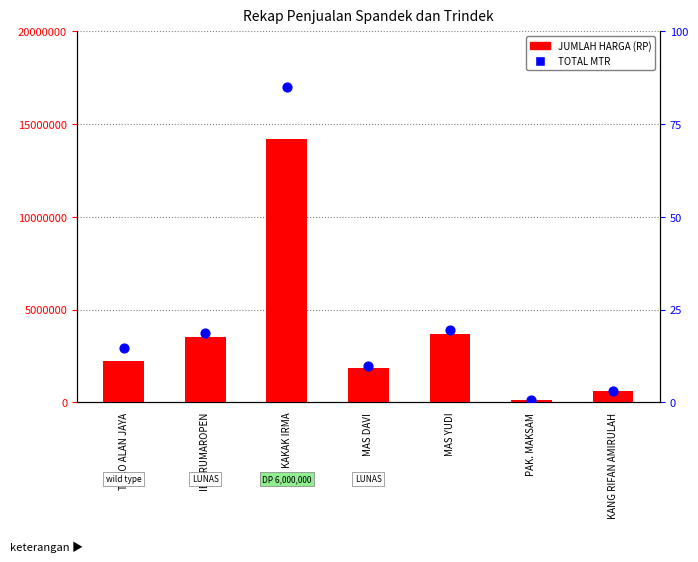

What is the total value across all series at MAS YUDI?

3672085.5